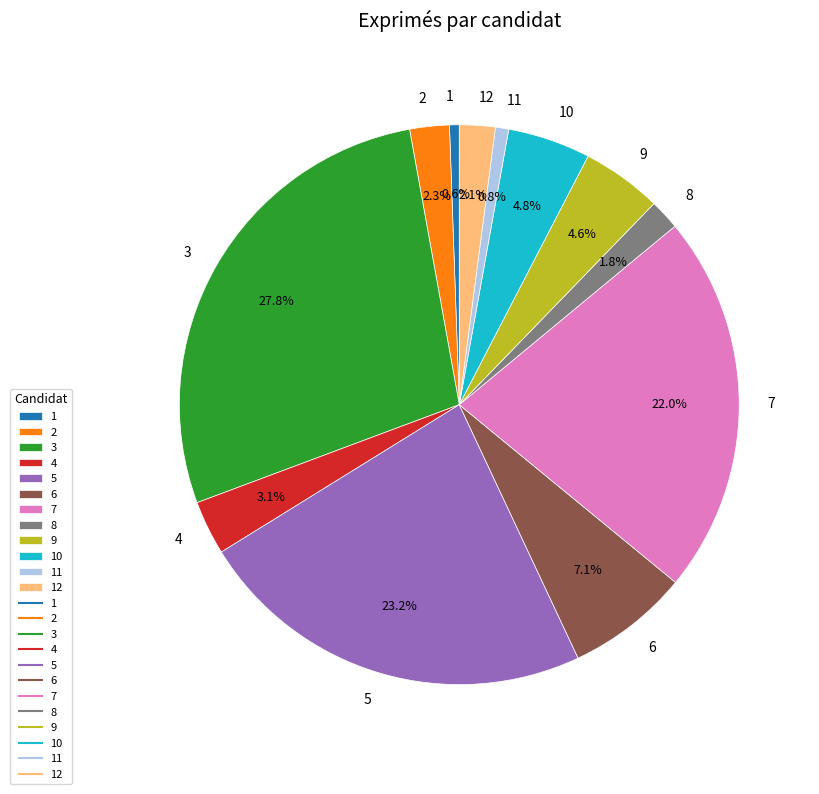

Is it true that 12 is 13% of the pie?

False